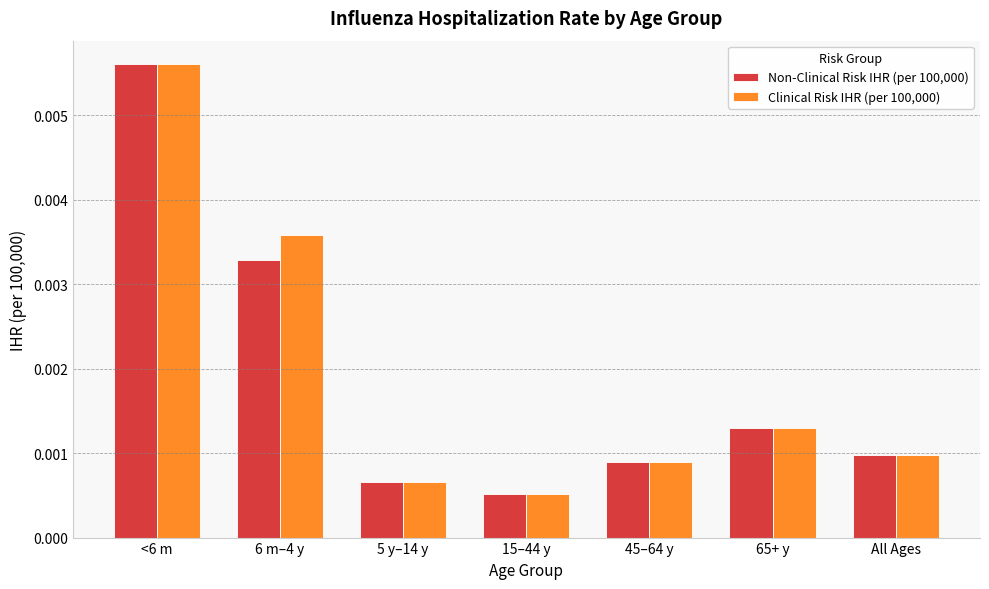

At which category is the sum across all series the highest?

<6 m